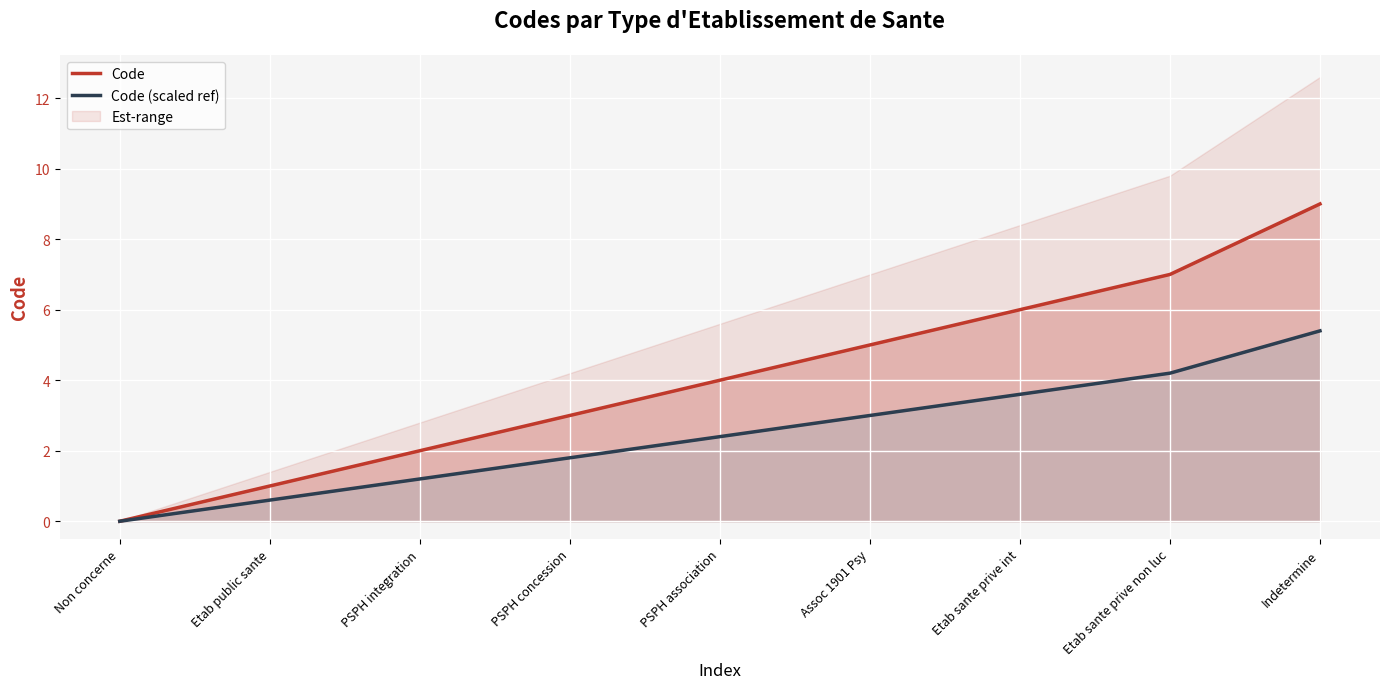

Does the chart display data point markers on the line(s)?

No